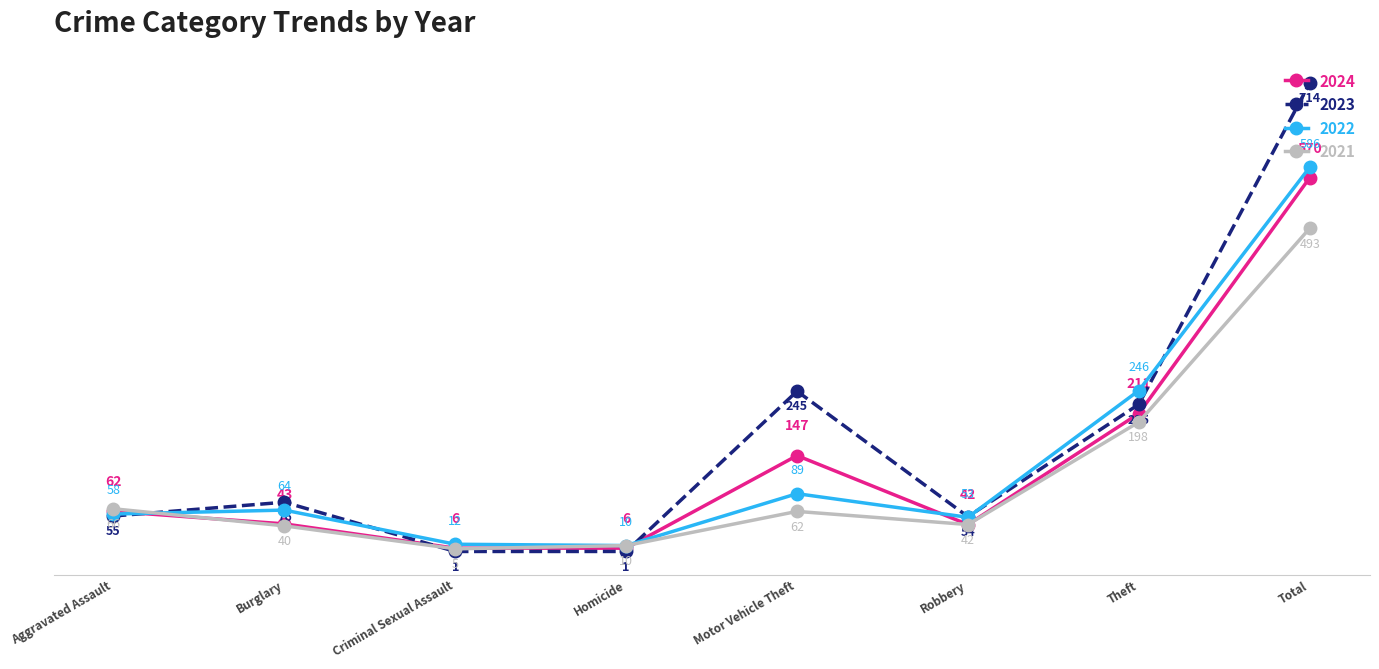

True or false: 2021 has more than 2 interior local peaks.

False